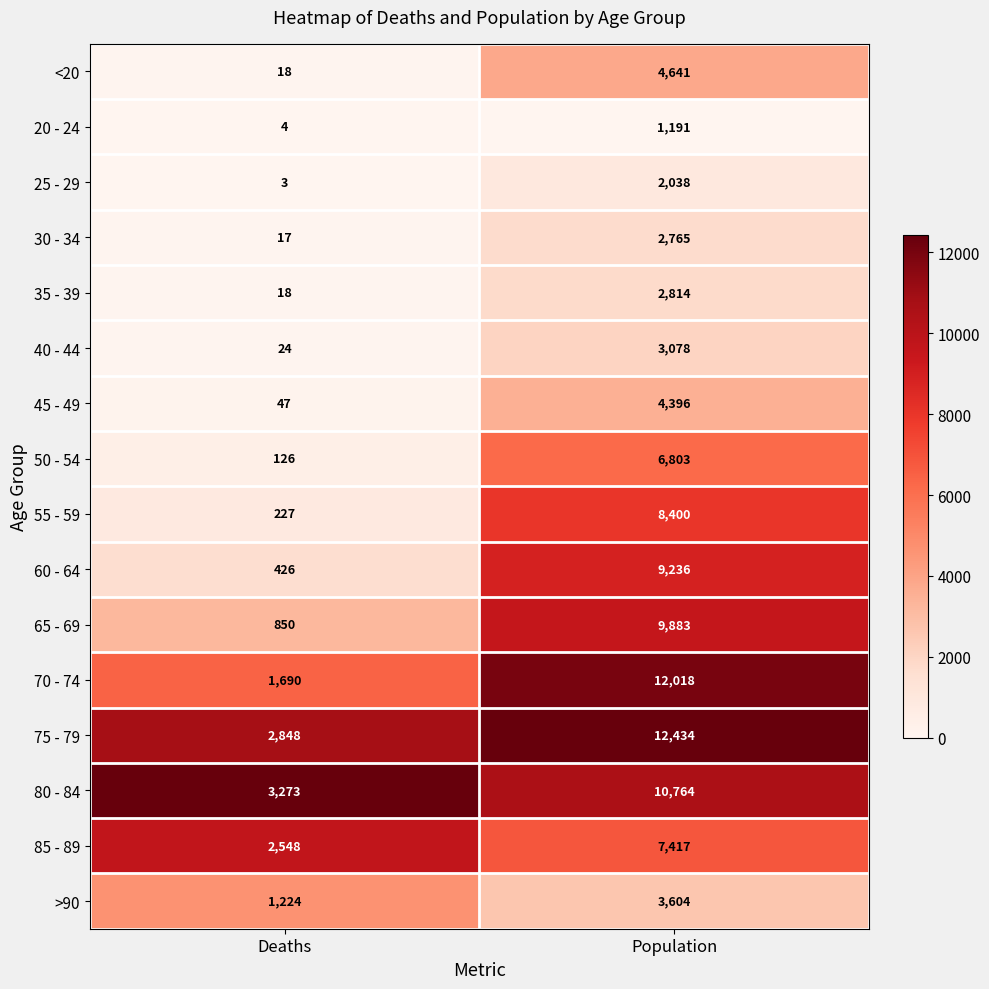

Read the 20 - 24 value at Population.

1191